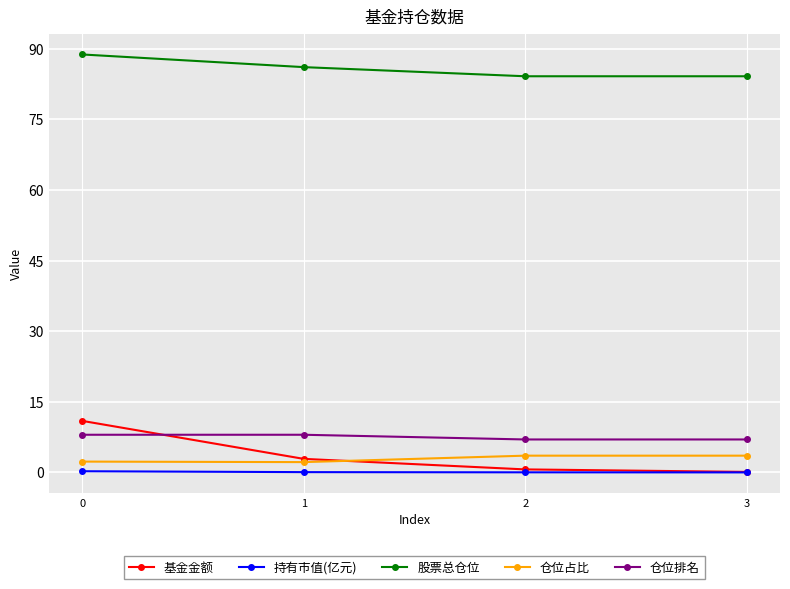

True or false: 持有市值(亿元) and 仓位排名 intersect in this chart.

False